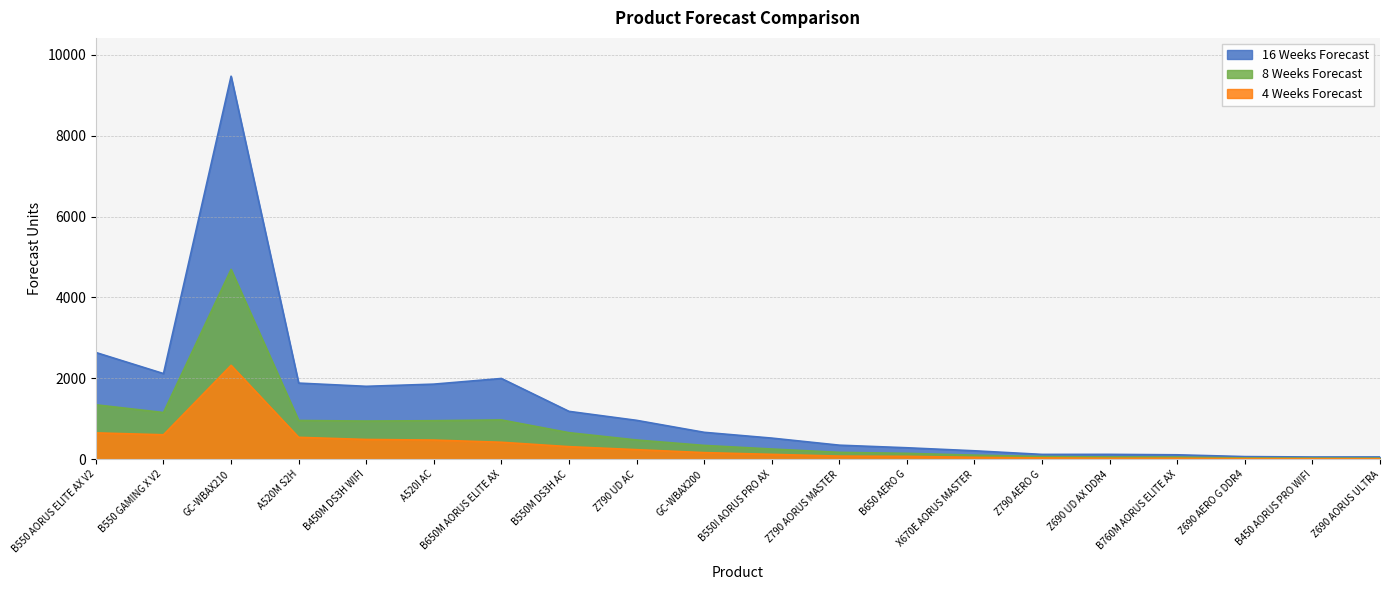

What is the label of the 6th point from the right?

Z790 AERO G